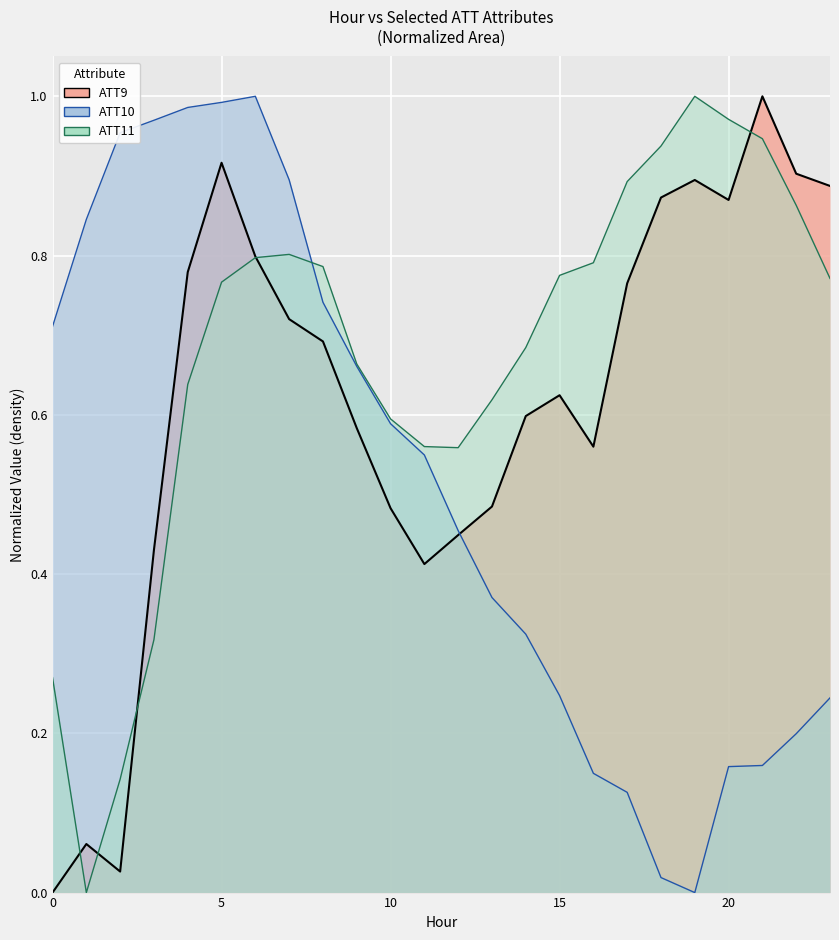

After their last crossing, which series has the higher values: ATT9 or ATT10?

ATT9